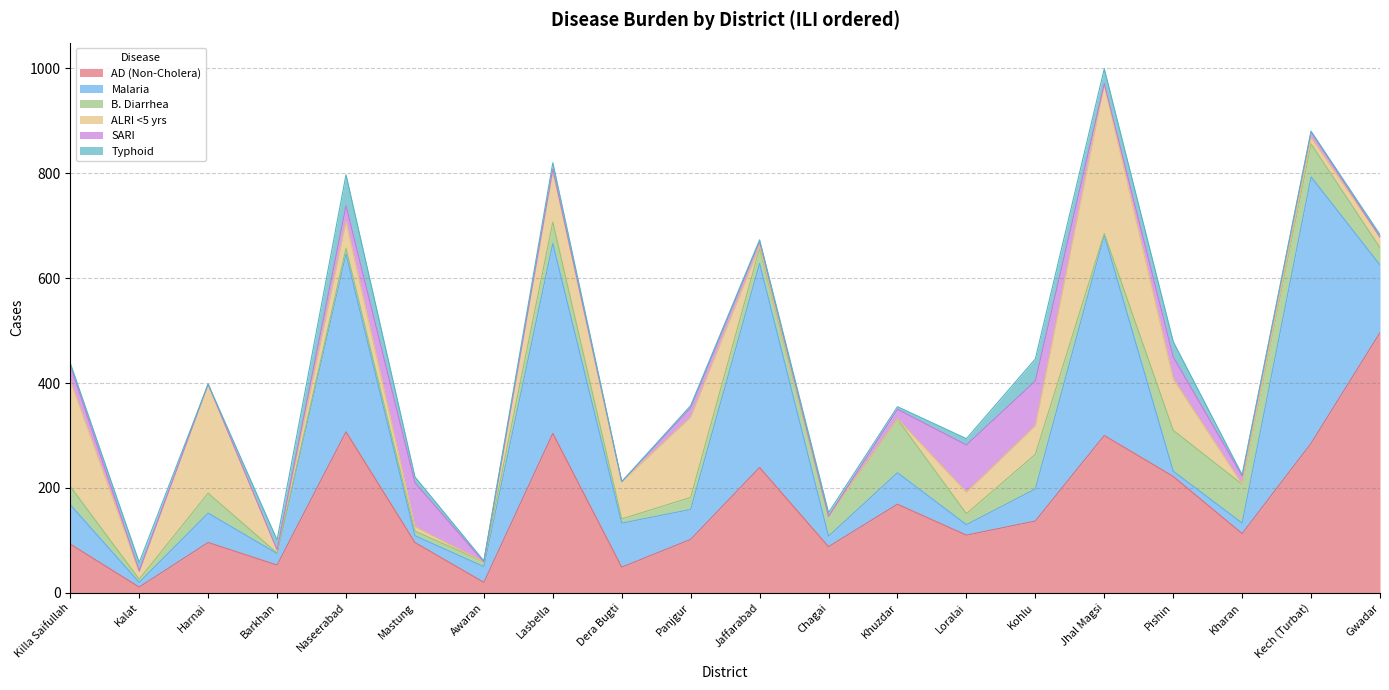

Which series has the widest spread of values?

Malaria